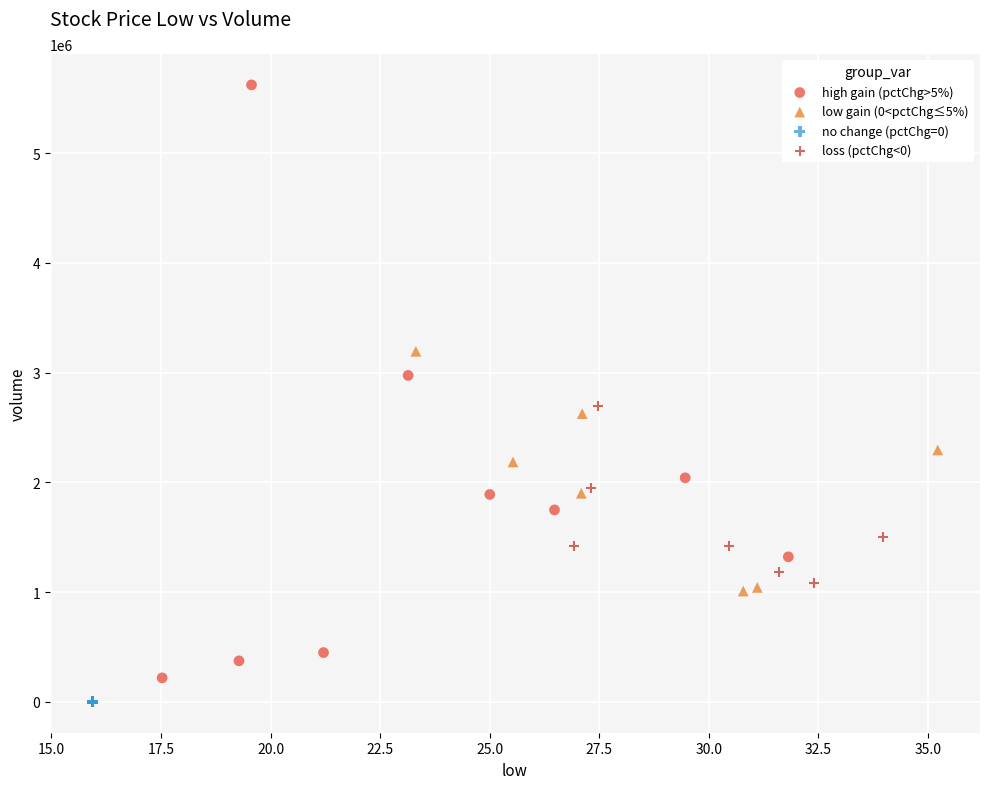

Which series reaches the maximum Y coordinate?

high gain (pctChg>5%)